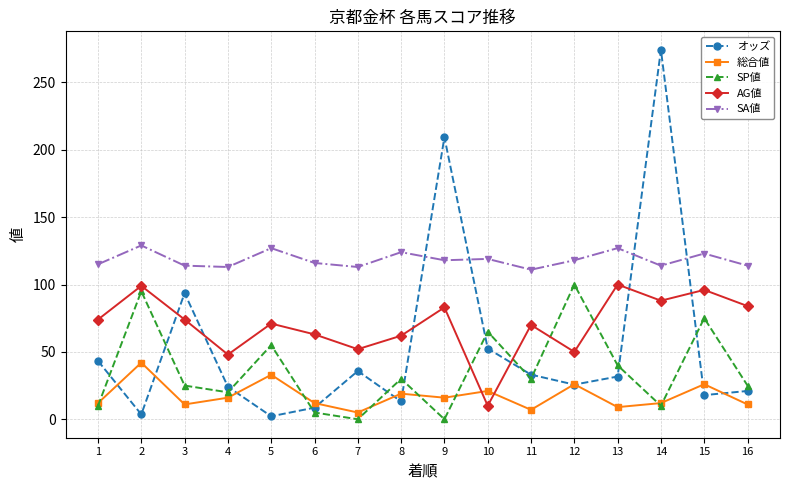

What are all the series names shown in the legend?

オッズ, 総合値, SP値, AG値, SA値